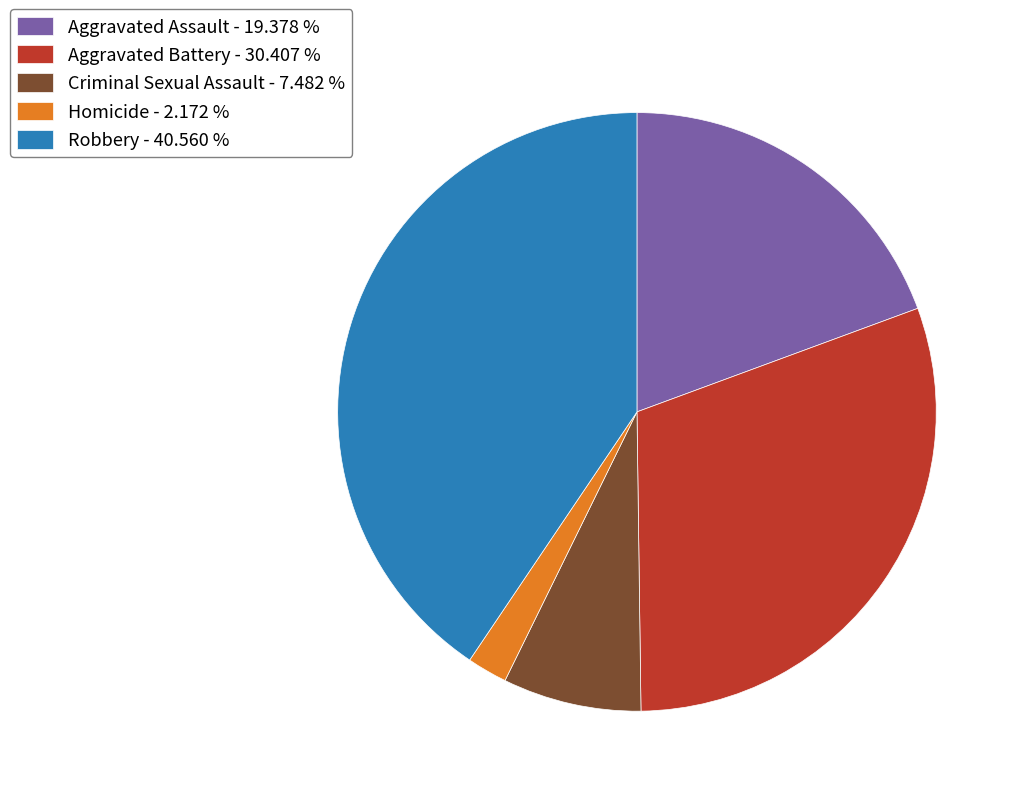

Between Aggravated Assault - 19.378 % and Robbery - 40.560 %, which is larger?

Robbery - 40.560 %